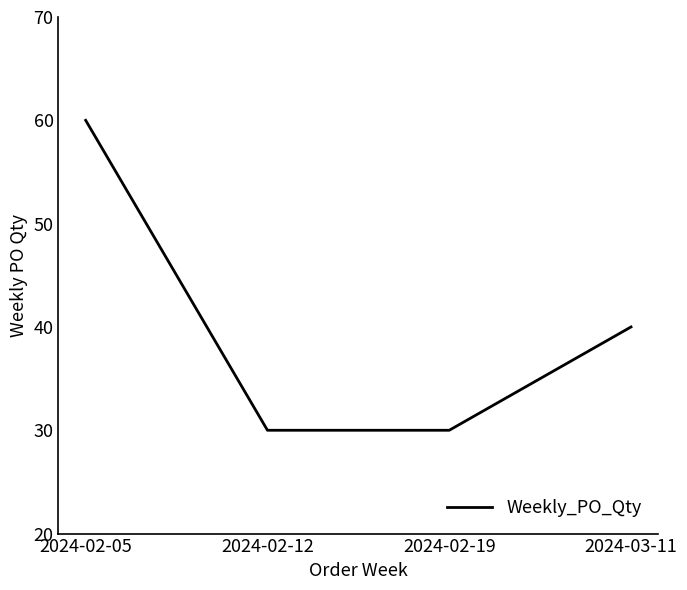

Reading right to left, what are all the values shown in this chart?

2024-03-11=40	2024-02-19=30	2024-02-12=30	2024-02-05=60